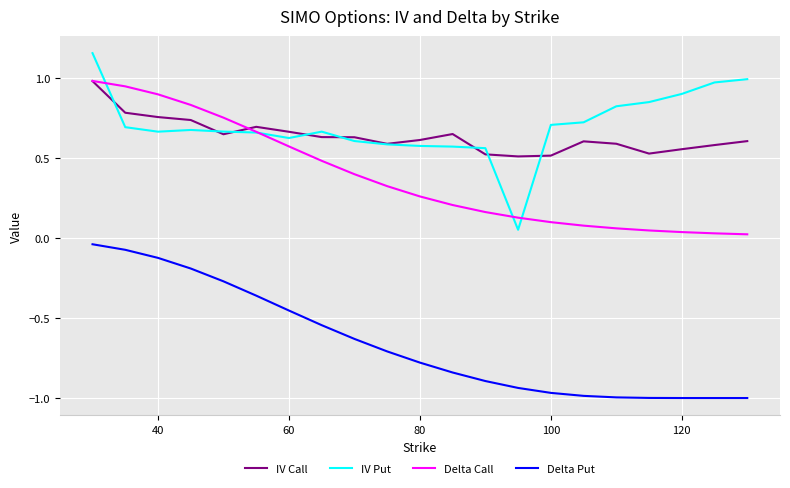

True or false: Delta Put and IV Put cross at least once.

False